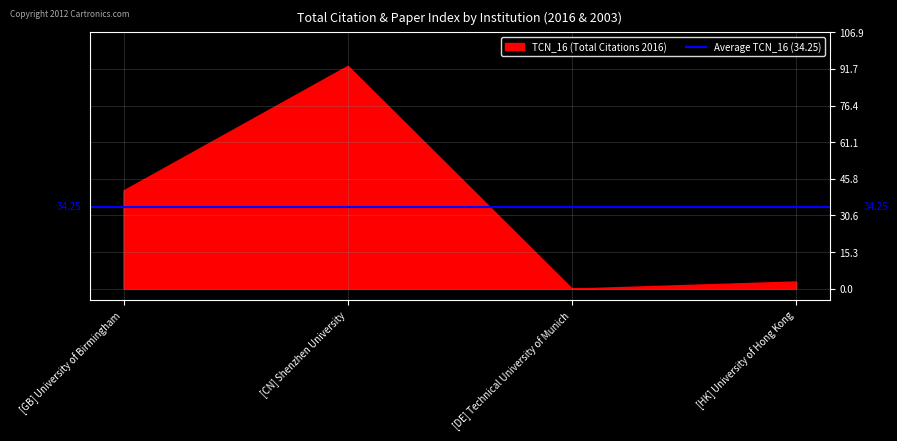

What is the difference between the values at [GB] University of Birmingham and [DE] Technical University of Munich?

41